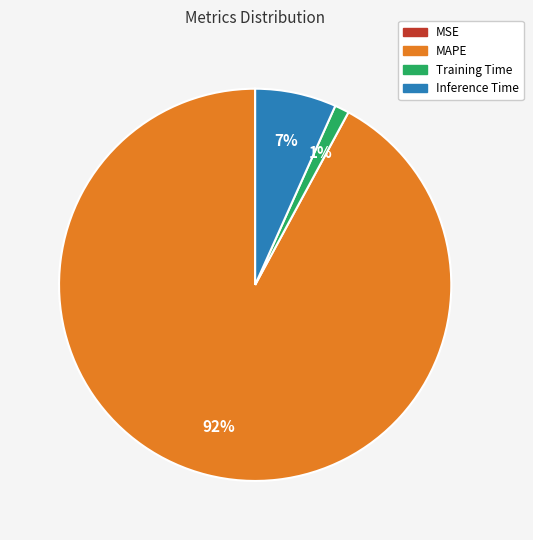

To the nearest percent, what is the average slice percentage?

25%